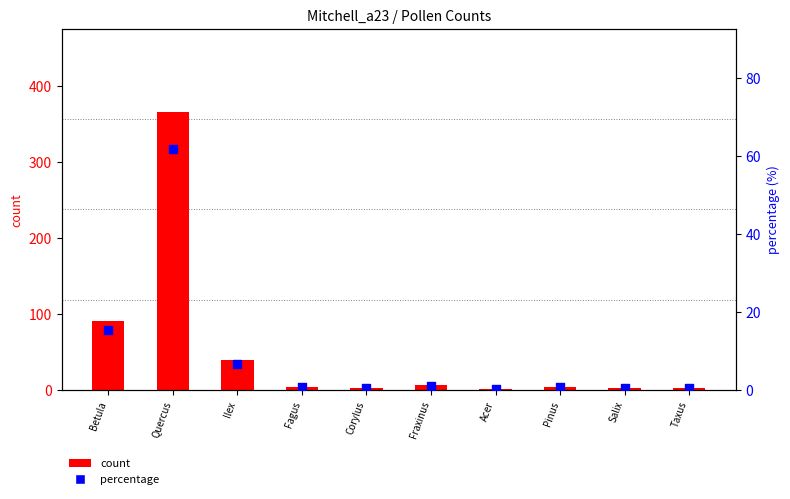

Is the value of count at Salix greater than the value of percentage at Fagus?

Yes